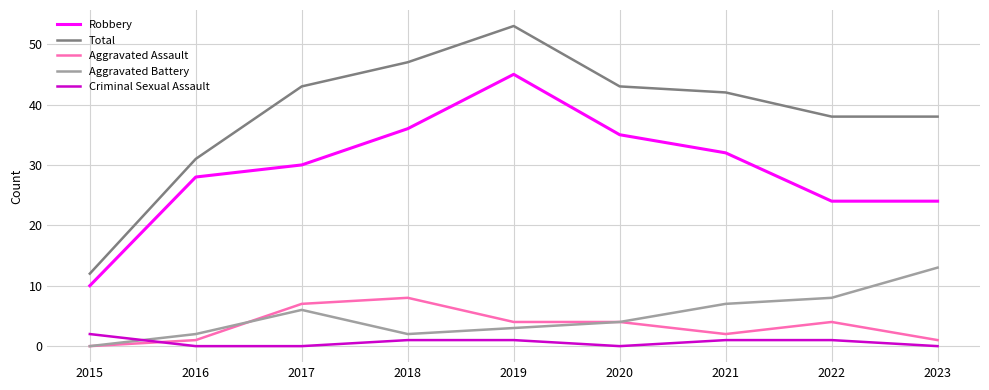

List the series in order of their peak value, lowest first.

Criminal Sexual Assault, Aggravated Assault, Aggravated Battery, Robbery, Total